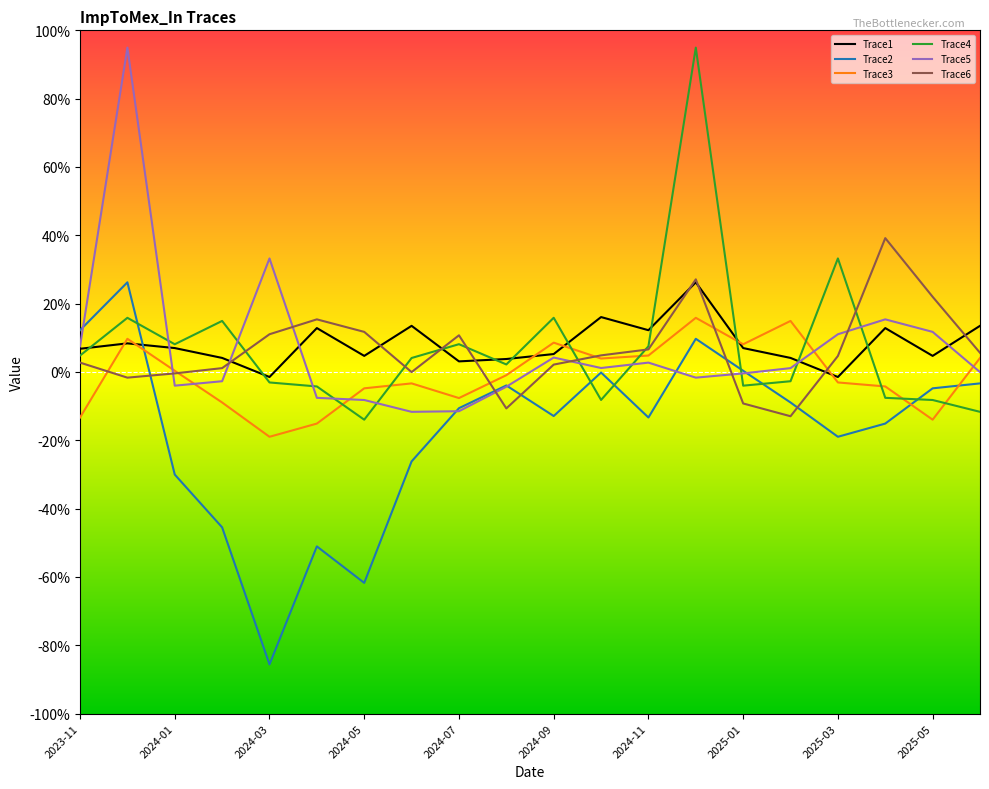

What is the minimum value shown in the chart?

-85.6